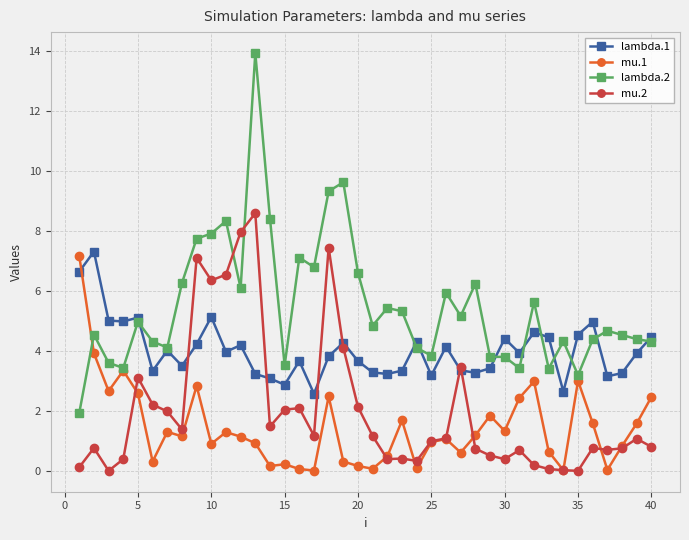

True or false: mu.1 and lambda.2 intersect in this chart.

True